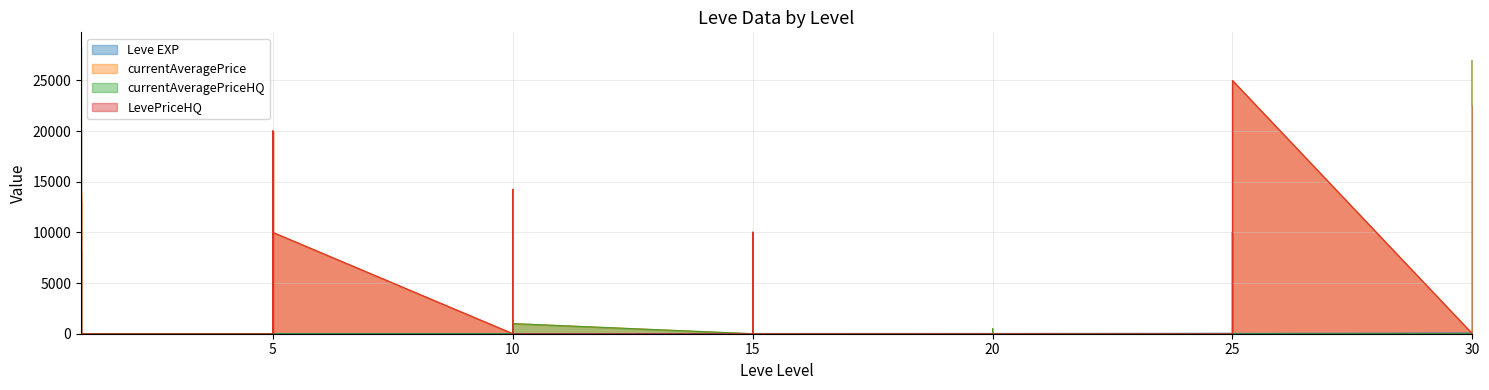

True or false: Leve EXP has more than 1 points higher than both neighbors.

True